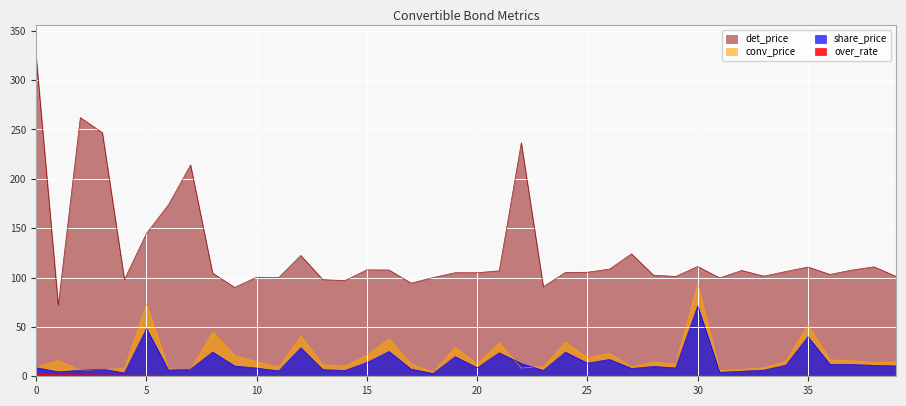

What are all the series names shown in the legend?

over_rate, share_price, conv_price, det_price